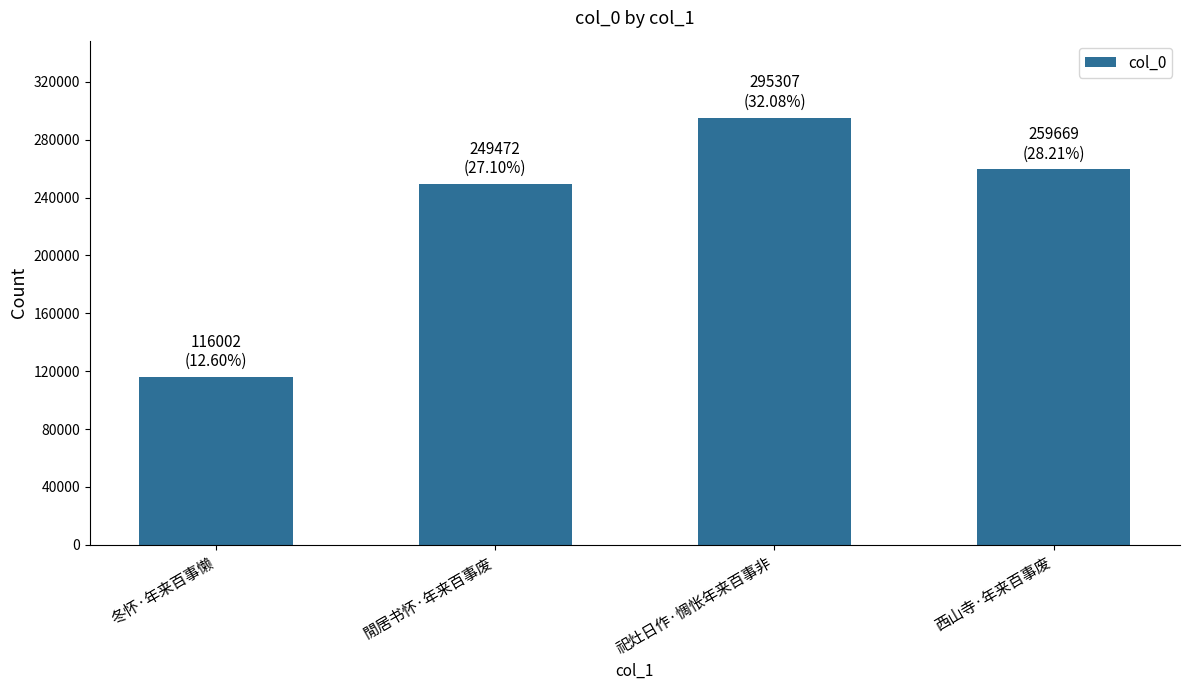

True or false: the data shows 453918 at 祀灶日作·惆怅年来百事非.

False